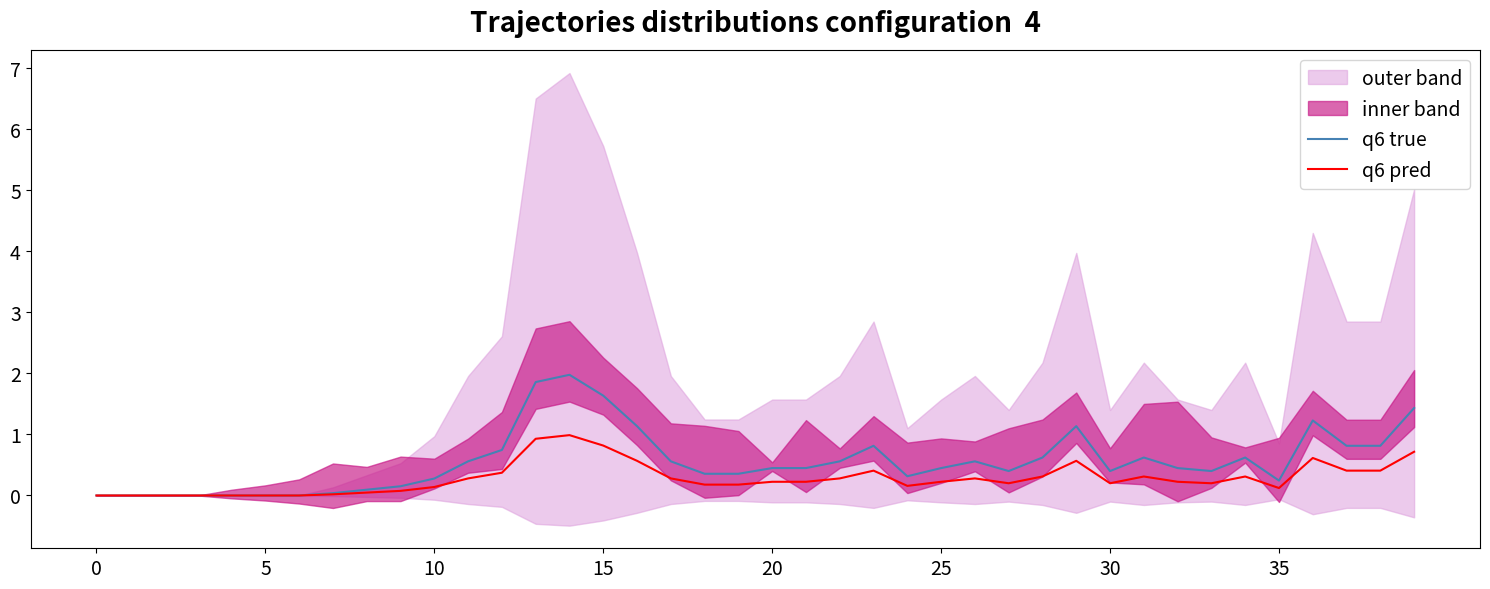

Where is the first local maximum for q6 pred?

14